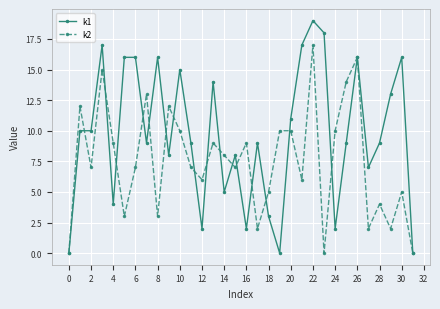

Rank the series by their maximum value, from highest to lowest.

k1, k2